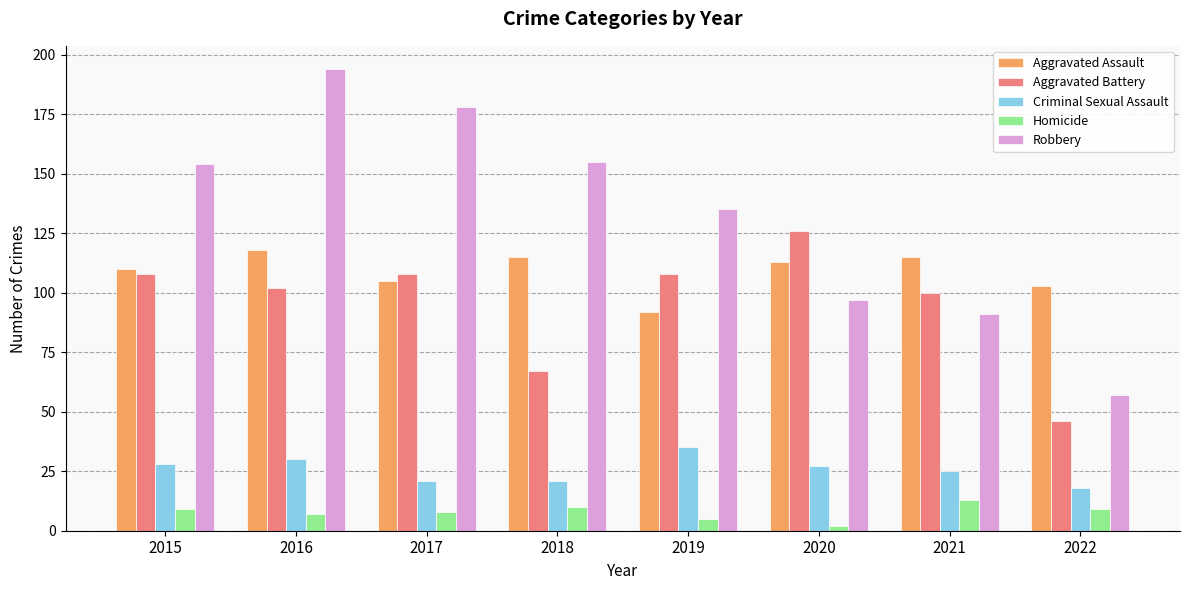

What is the highest value of the Aggravated Assault series?

118